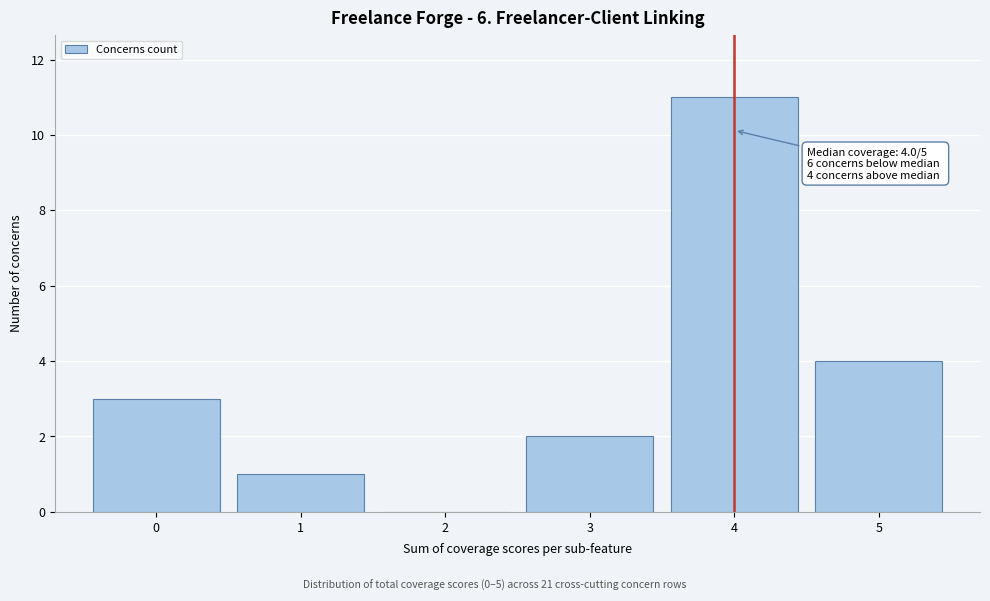

Which range on the x-axis has the tallest bar?

3.5 to 4.5